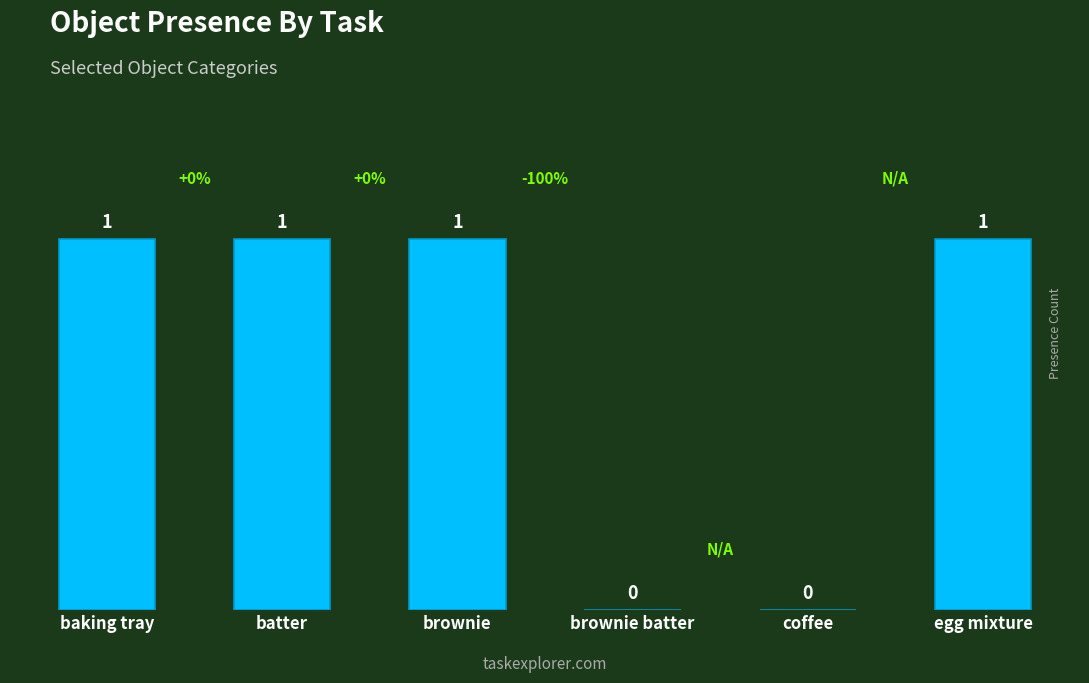

Count the values in the range 0 to 1.

6